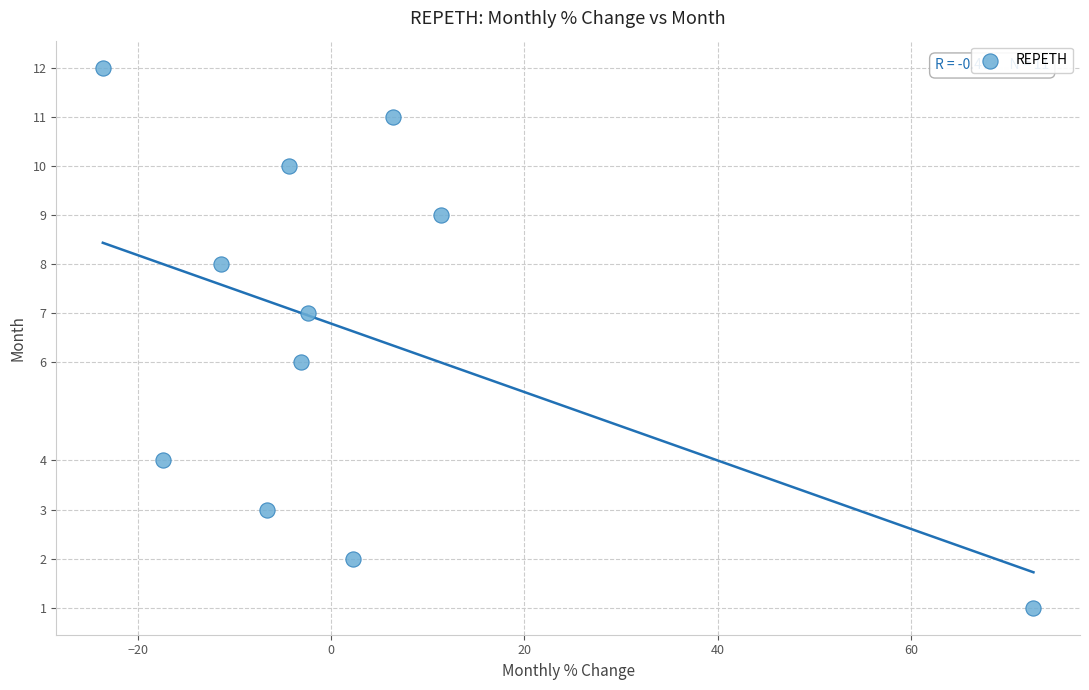

What is the range of Y values (max minus min)?

11